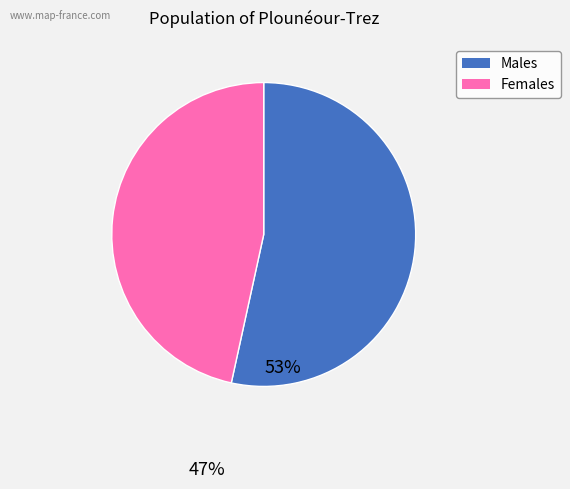

Is there any slice that represents more than half of the pie?

Yes